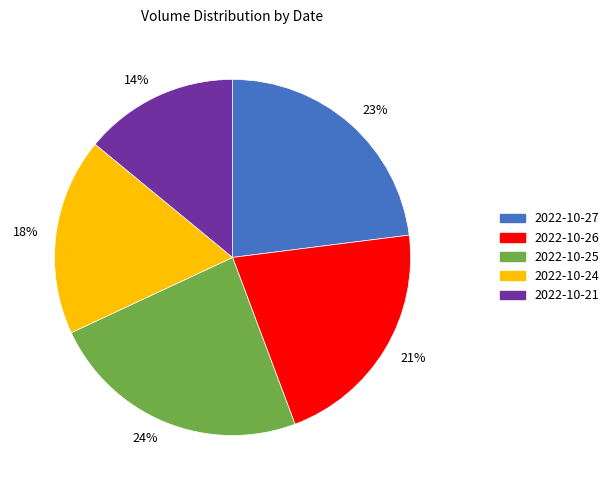

To the nearest percent, what is the difference between the largest and smallest slice percentages?

10%